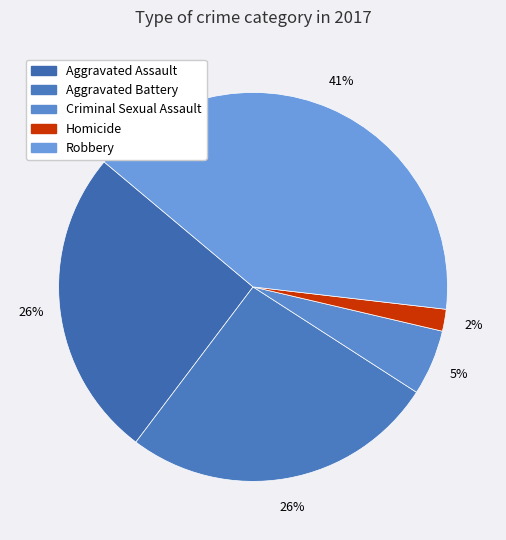

Does Aggravated Assault account for over 50% of the chart?

No